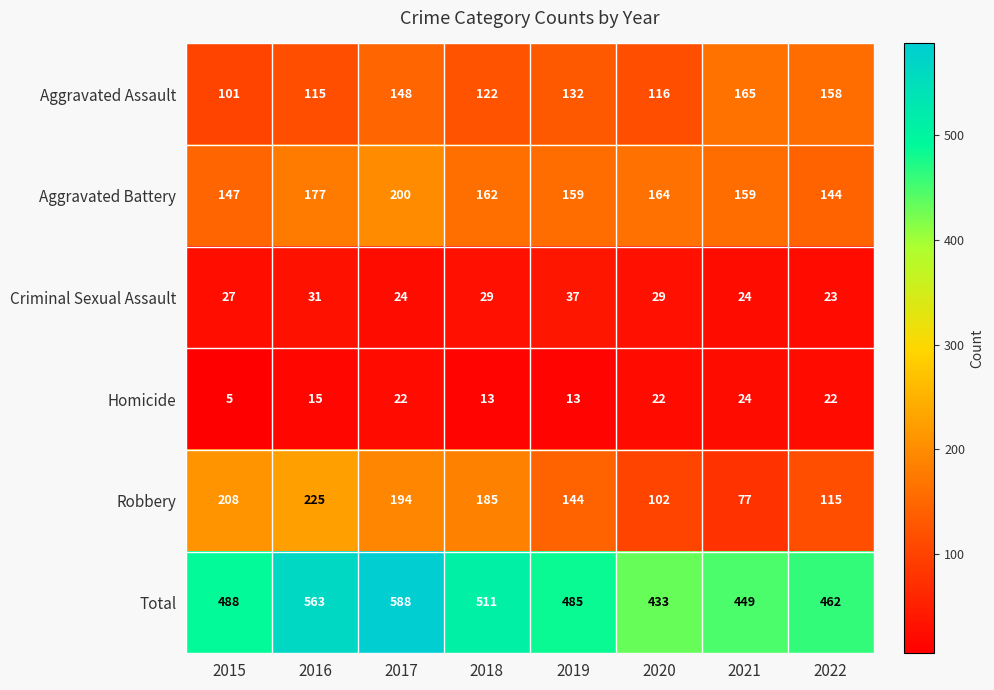

At which label is Total closest to 510?

2018